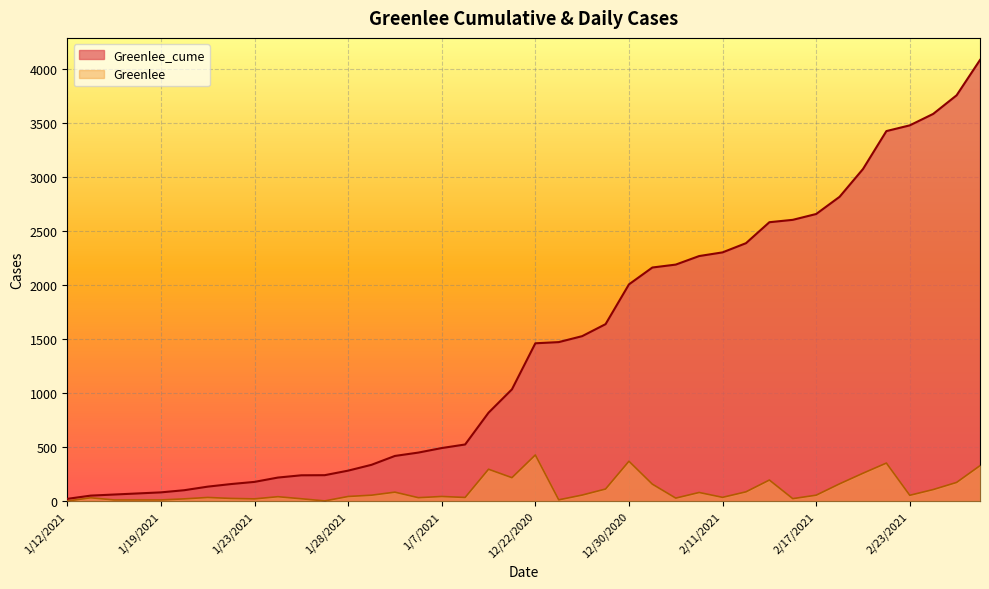

What is the spread (max minus min) of values at 12/21/2020?

817